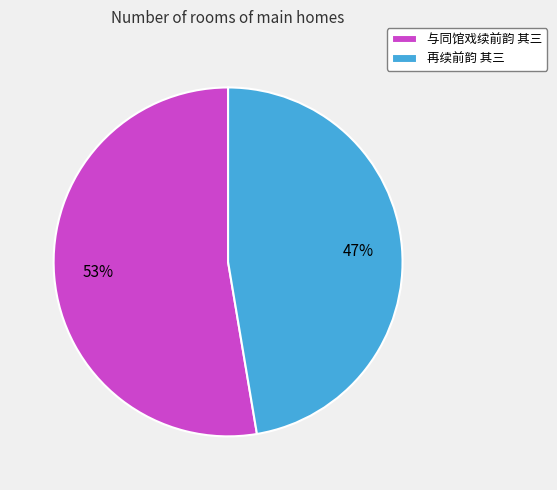

Is the sum of 与同馆戏续前韵 其三 and 再续前韵 其三 greater than half?

Yes